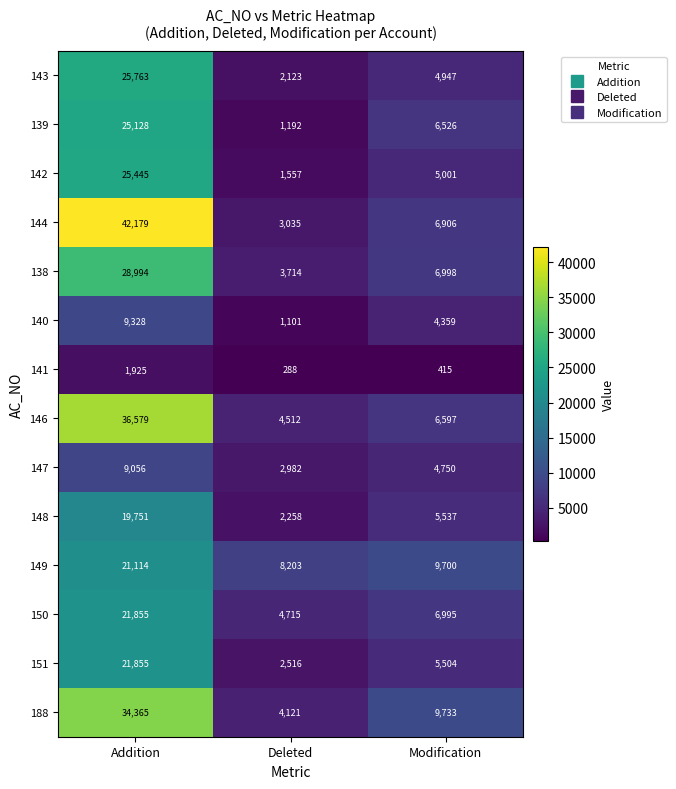

List the labels in order of 142 value, largest first.

Addition, Modification, Deleted